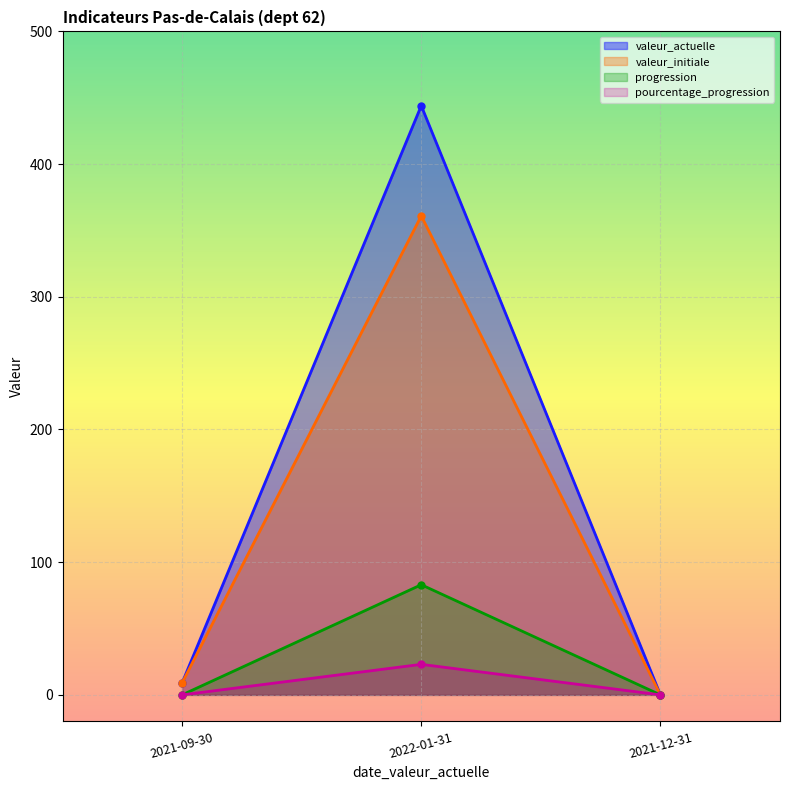

How many lines are shown in the chart?

4